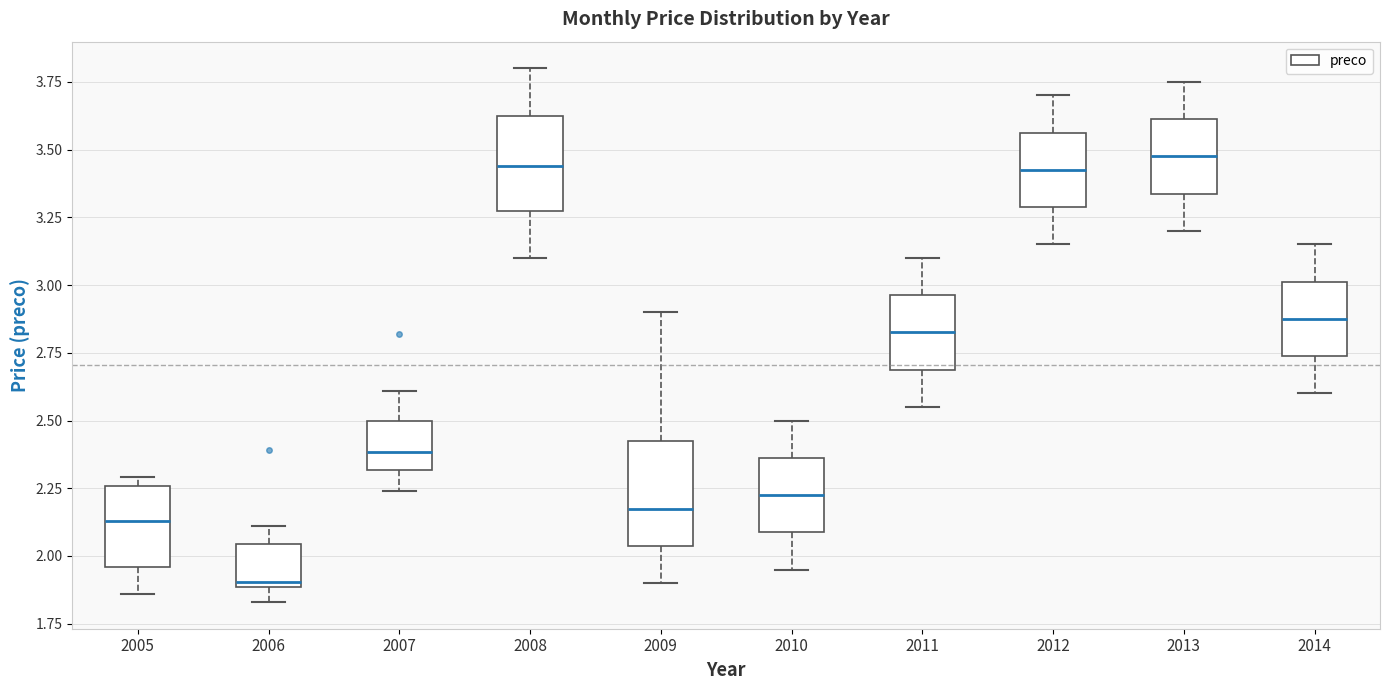

Reading left to right, read every box against the y-axis: the position of its median line, the range the box covers, and the ends of its whiskers. The values are not printed on the chart, so give them approximately, as read against the axis.

2005: median 2.15, box 1.95 to 2.25, whiskers 1.85 to 2.30
2006: median 1.90 (just above the box's lower edge), box 1.90 to 2.05, whiskers 1.85 to 2.10
2007: median 2.40, box 2.30 to 2.50, whiskers 2.25 to 2.60
2008: median 3.45, box 3.30 to 3.65, whiskers 3.10 to 3.80
2009: median 2.20, box 2.05 to 2.45, whiskers 1.90 to 2.90
2010: median 2.25, box 2.10 to 2.35, whiskers 1.95 to 2.50
2011: median 2.85, box 2.70 to 2.95, whiskers 2.55 to 3.10
2012: median 3.45, box 3.30 to 3.55, whiskers 3.15 to 3.70
2013: median 3.50, box 3.35 to 3.60, whiskers 3.20 to 3.75
2014: median 2.90, box 2.75 to 3.00, whiskers 2.60 to 3.15